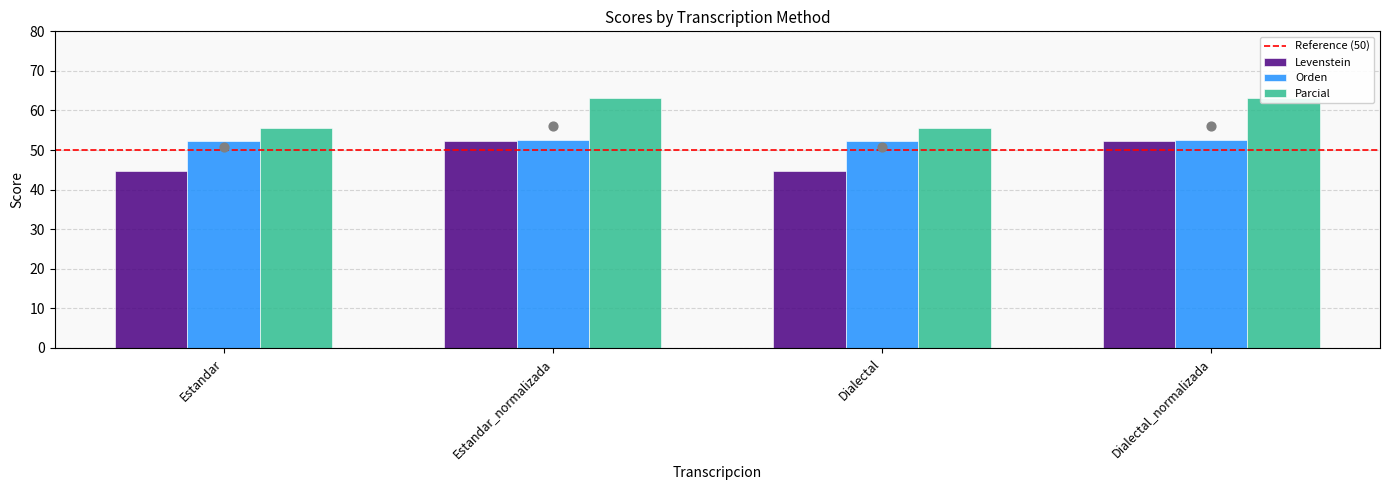

Which series has the widest spread of Y values?

Levenstein